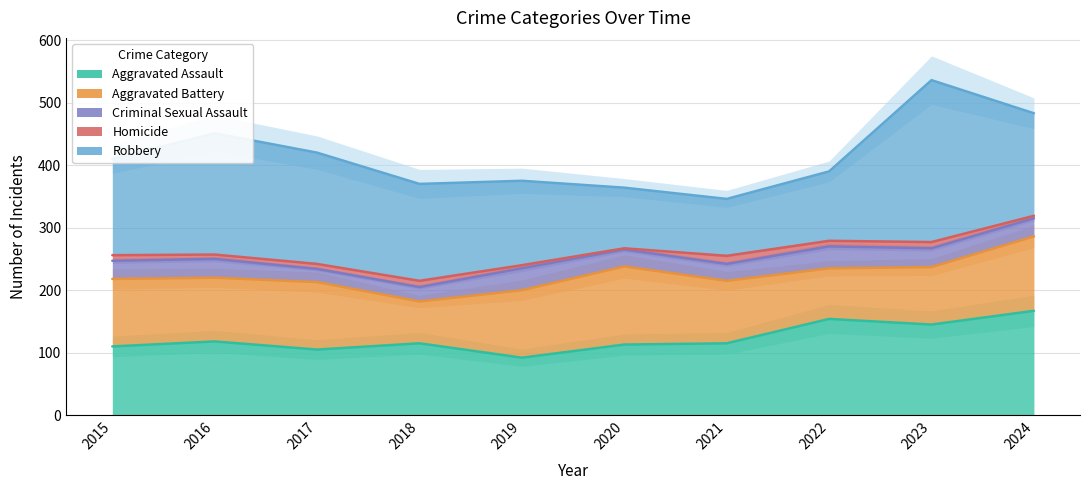

Read the Homicide value at 2017.

8